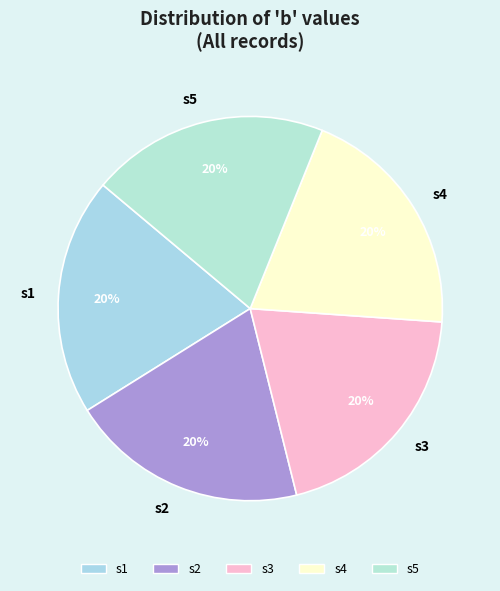

Does any single category account for the majority?

No